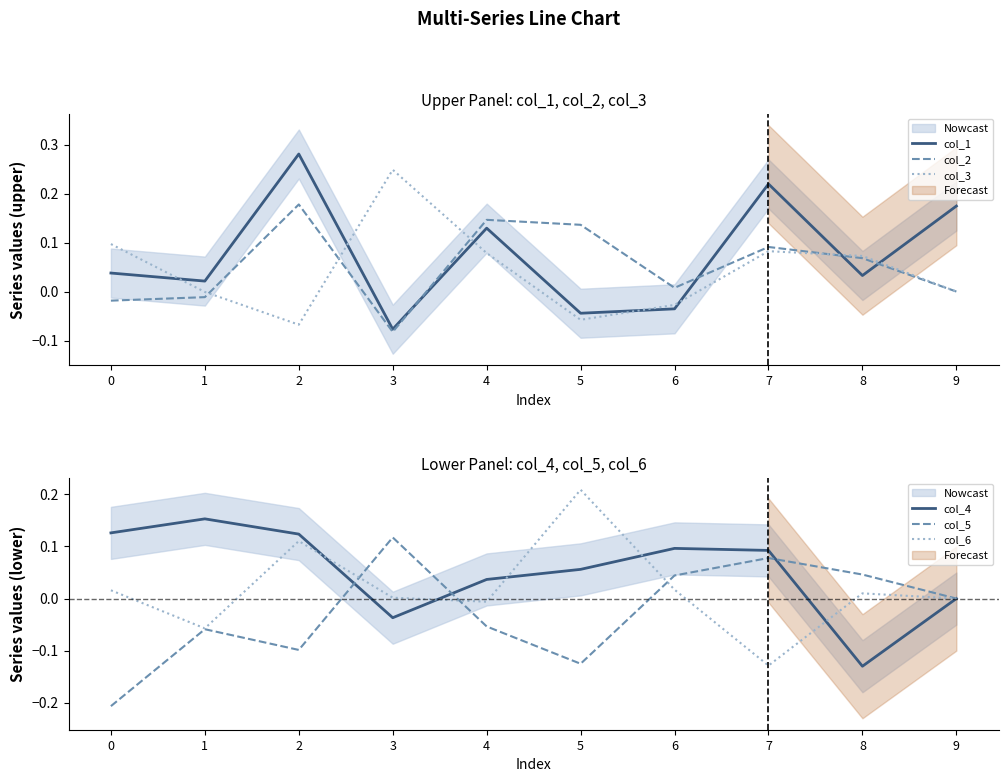

What is the minimum value shown in the chart?

-0.2